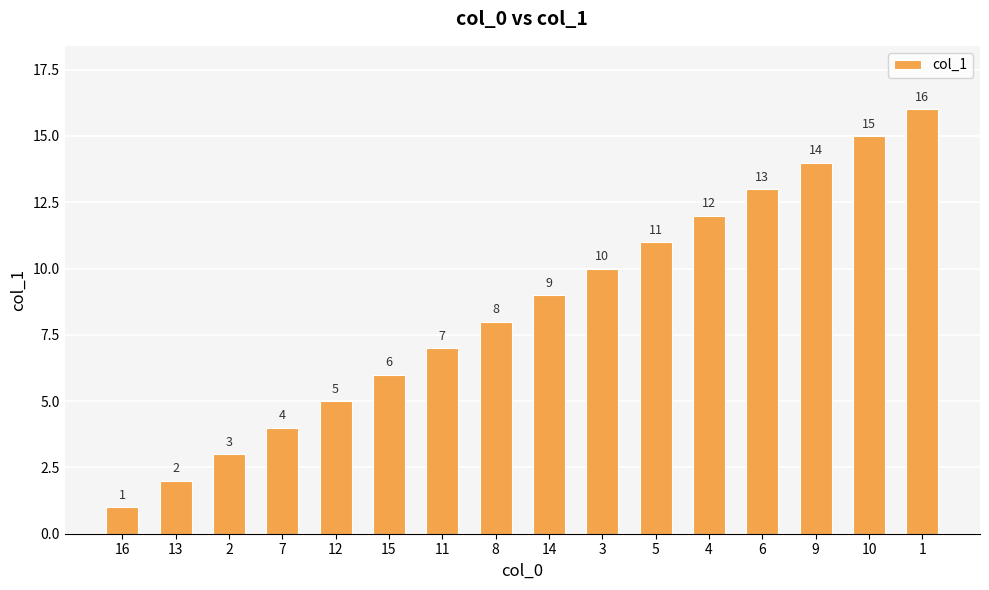

What is the label of the 9th bar from the left?

14